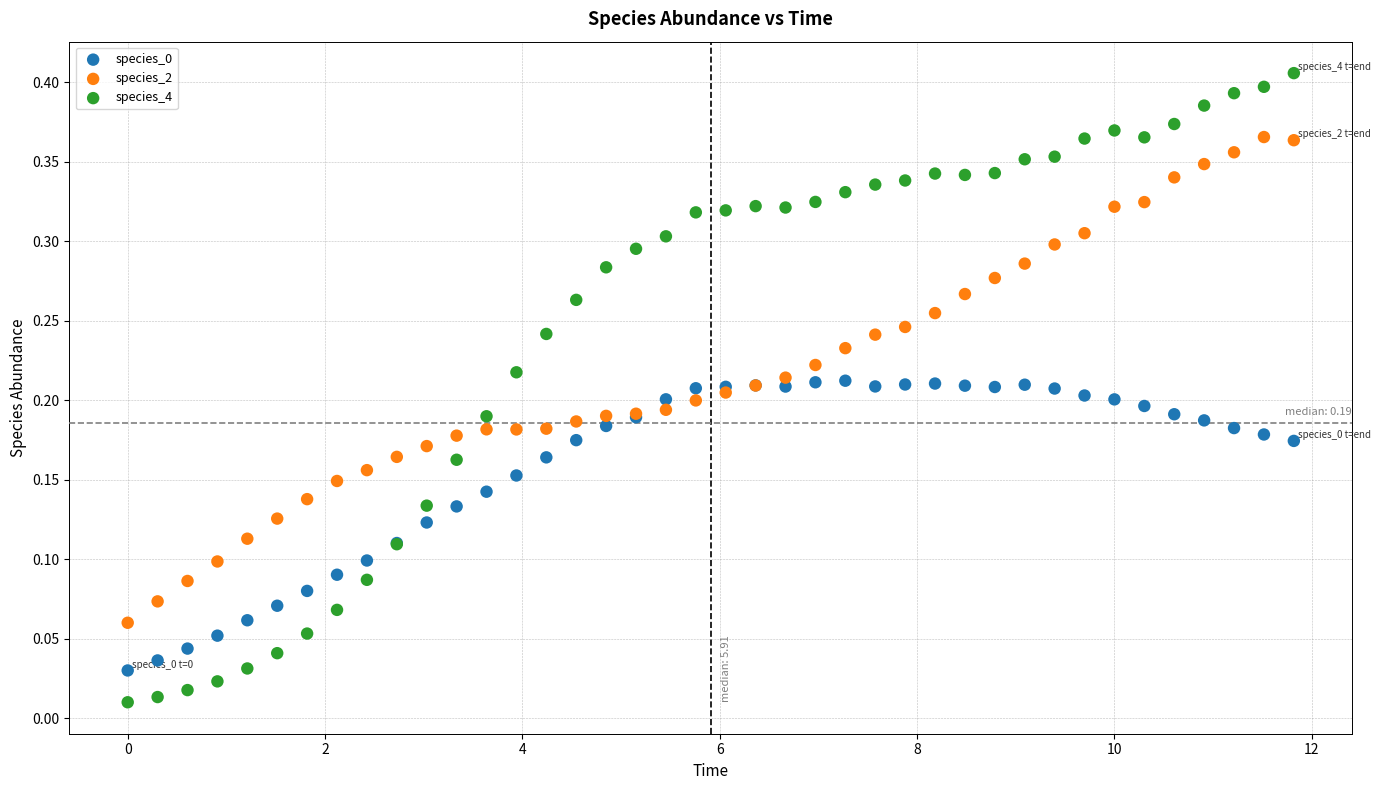

What is the X range (max minus min) for the scatter plot?

11.8